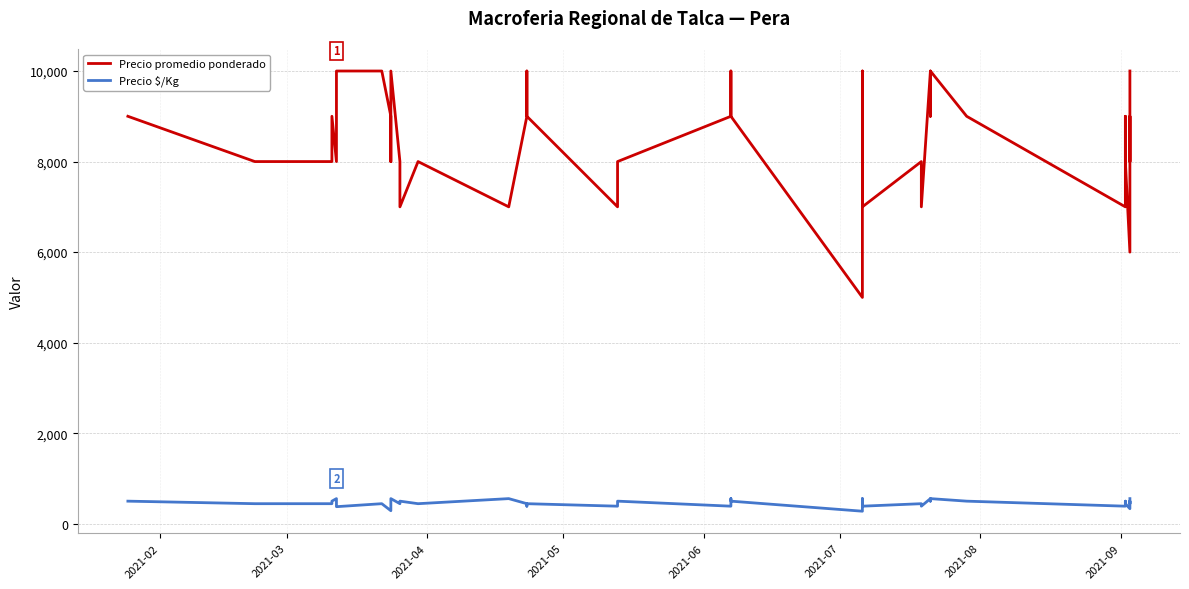

True or false: Precio promedio ponderado and Precio $/Kg cross at least once.

False